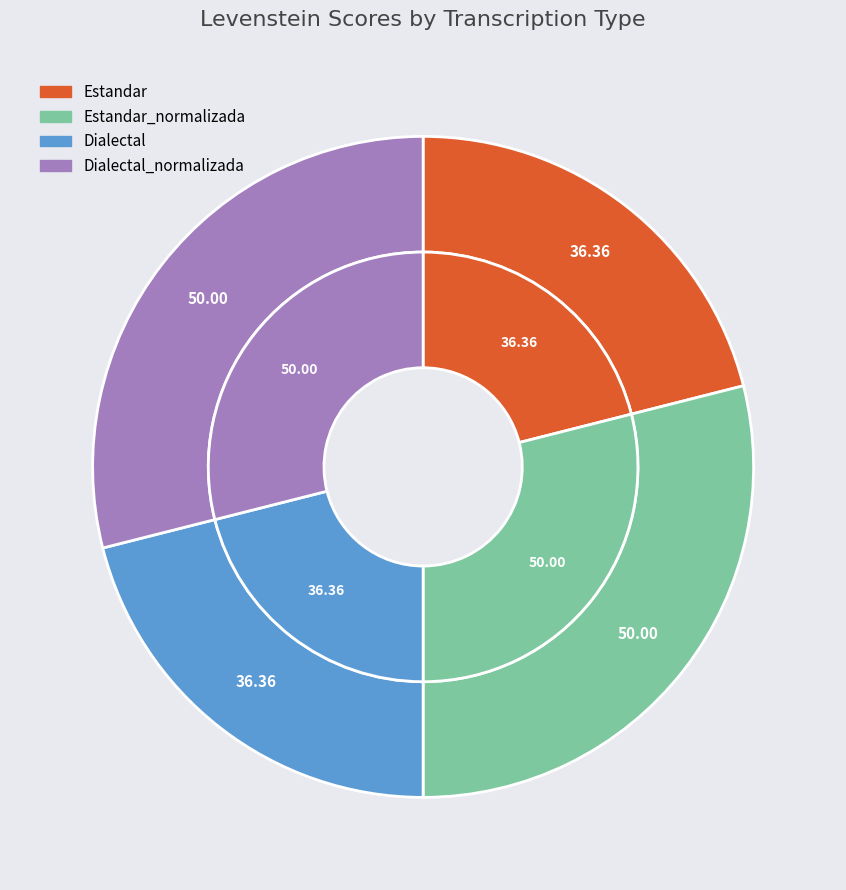

The Estandar_normalizada slice represents 29% of the pie. True or false?

True